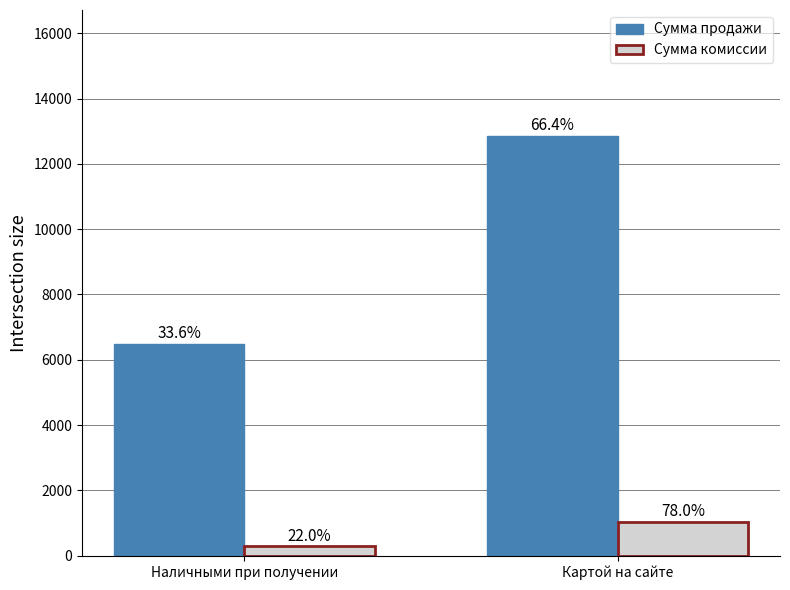

What are all the series names shown in the legend?

Сумма продажи, Сумма комиссии